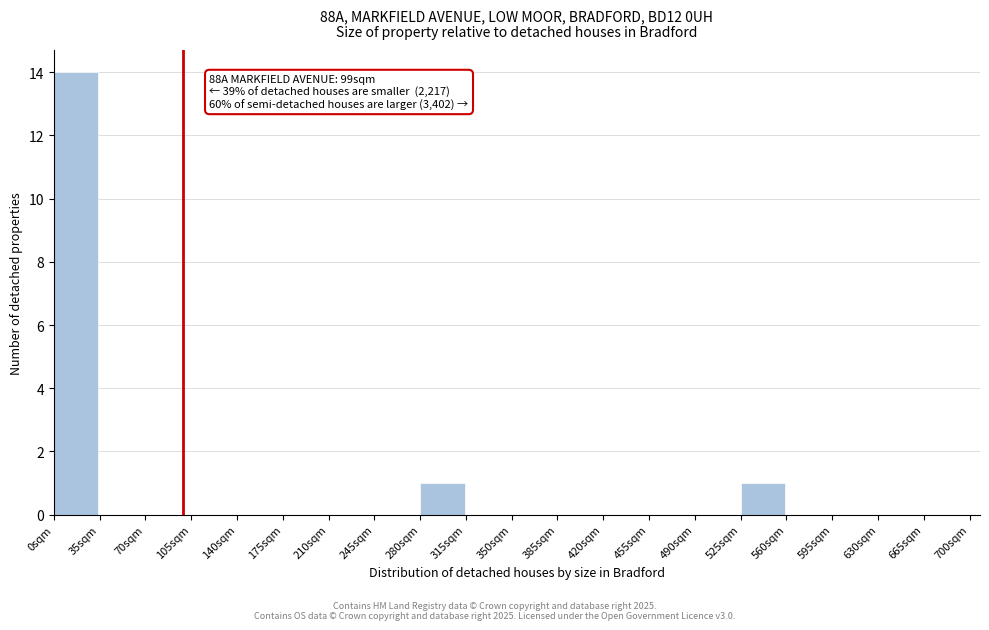

Which range on the x-axis has the tallest bar?

0 to 35